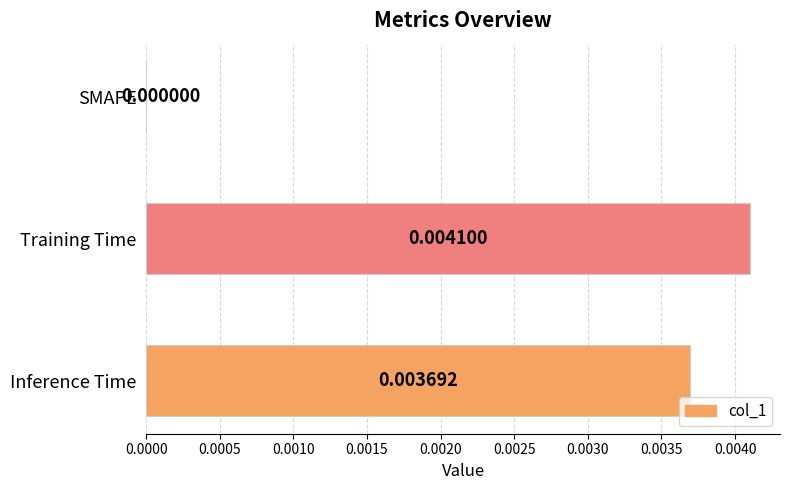

Where is the data nearest to the value 0?

SMAPE